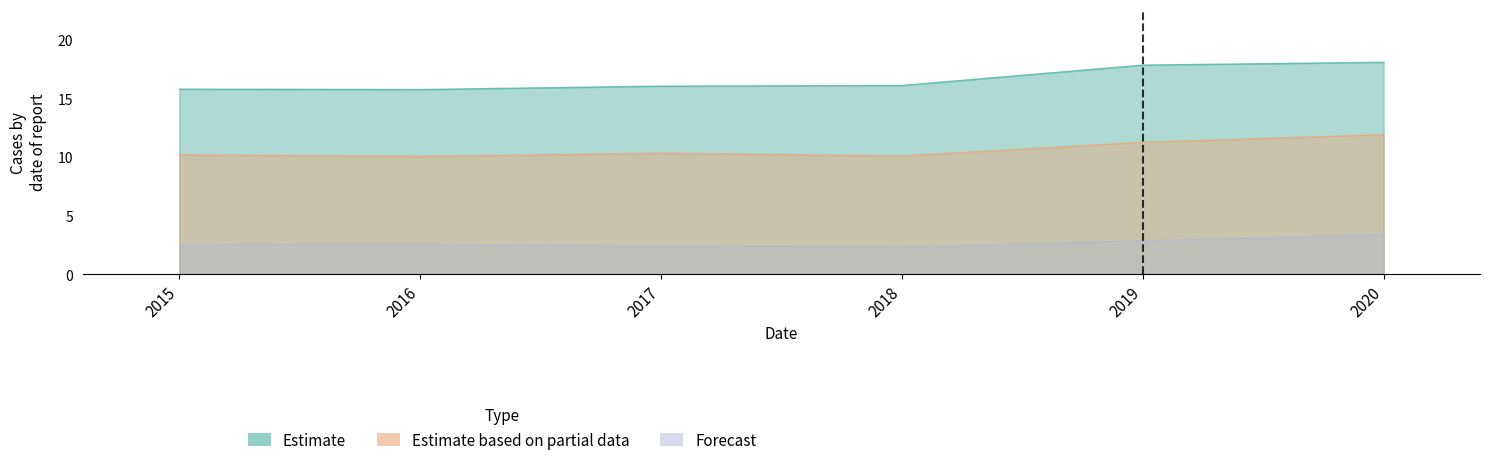

The value of Estimate at 2015 is 15.8. True or false?

True